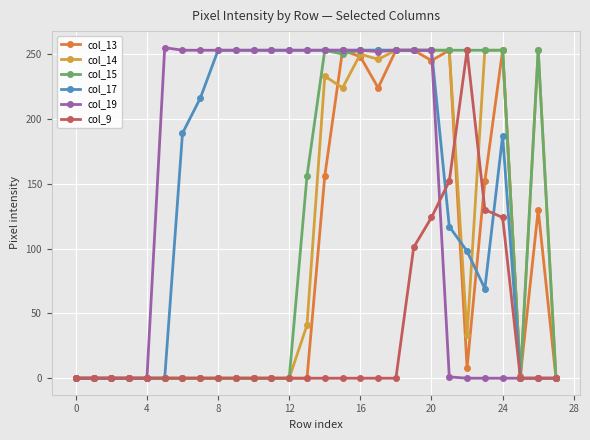

Which series ends up on top after the final intersection of col_9 and col_13?

col_13